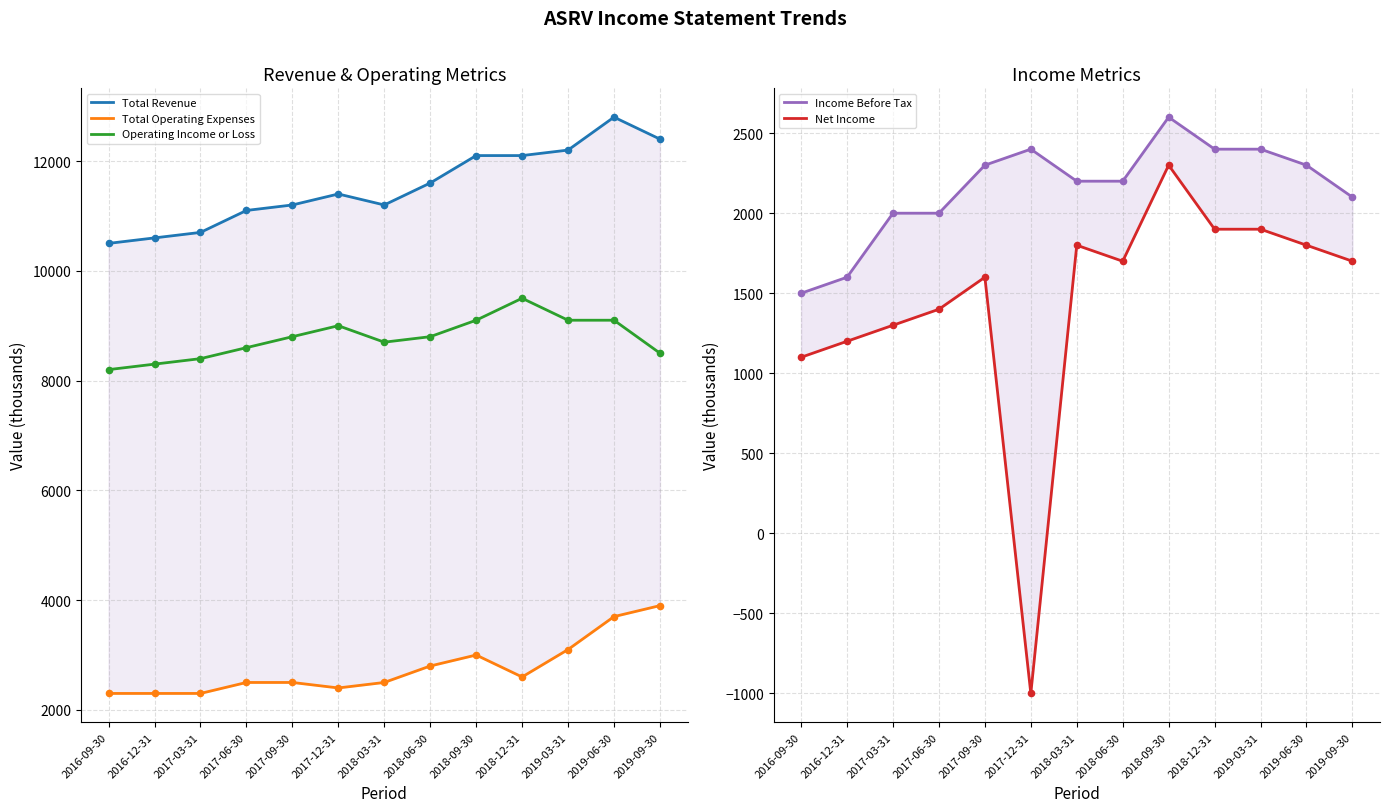

Which series contains the highest Y value?

Total Revenue